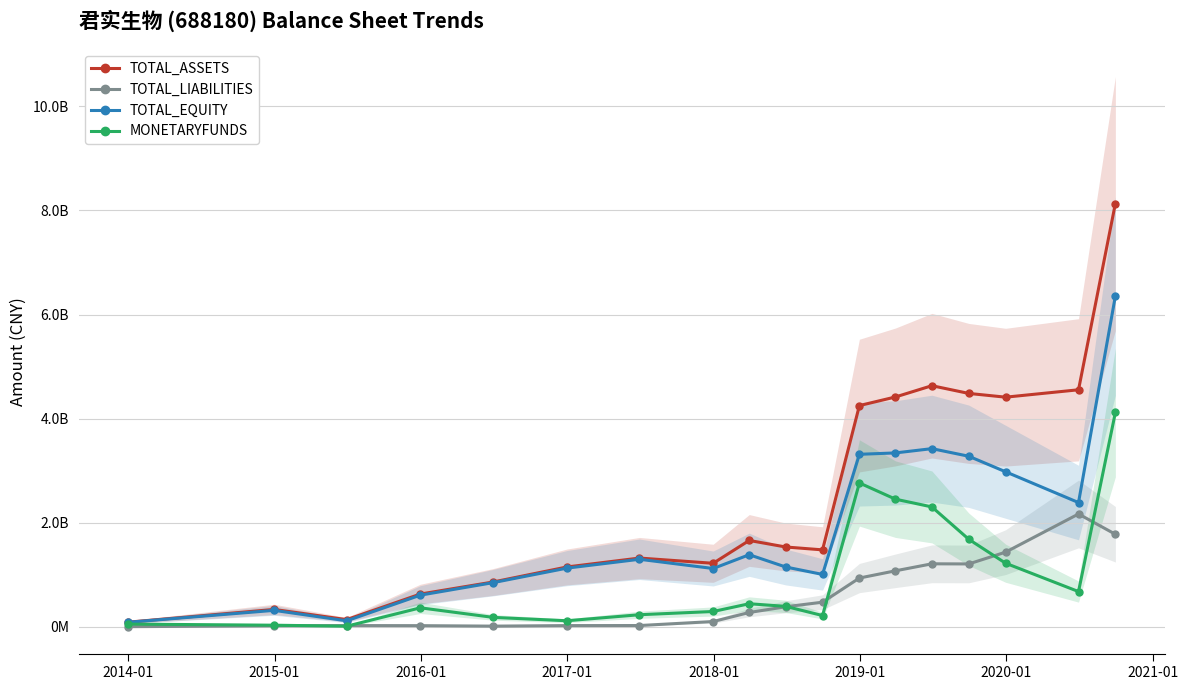

In TOTAL_LIABILITIES, how many points are lower than both neighbors (excluding endpoints)?

2